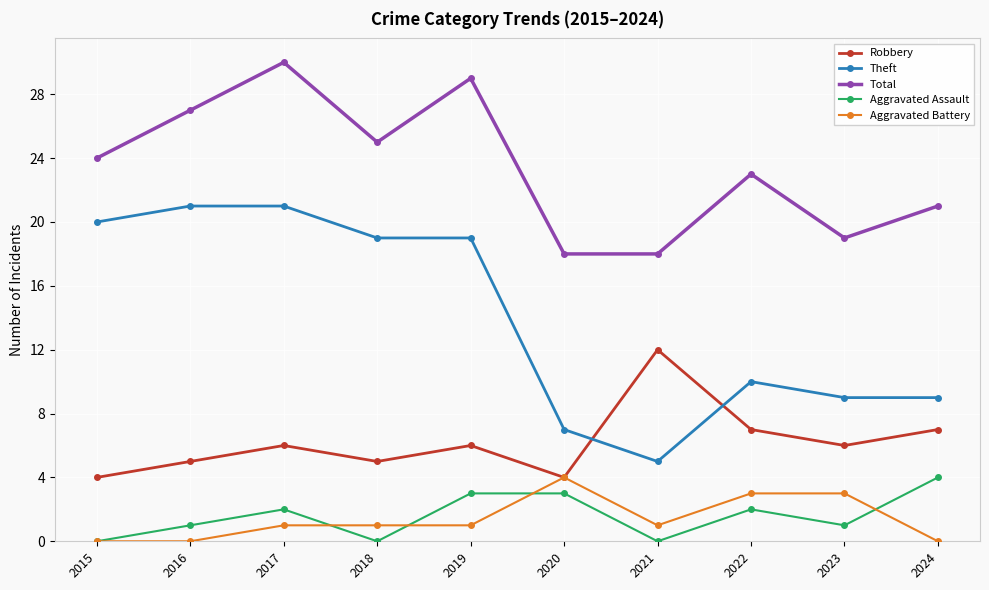

How many interior local valleys does the Aggravated Assault series have?

3